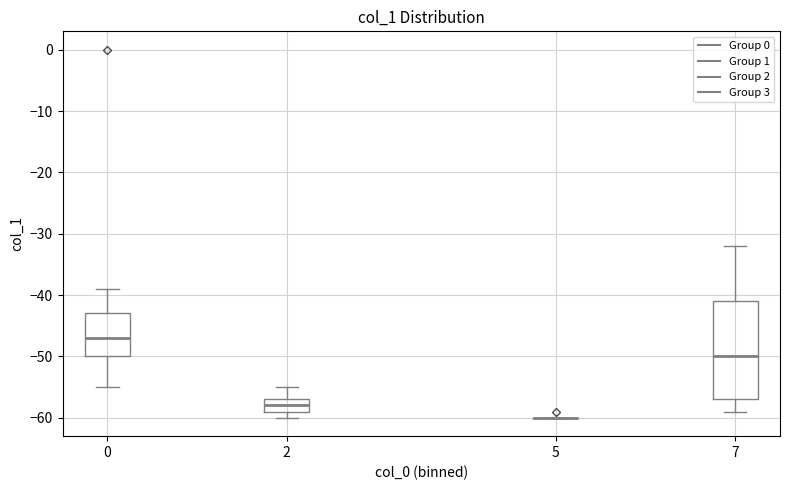

Where does the upper whisker of the box at x = 0 end on the y-axis? The values are not printed on the chart, so give them approximately, as read against the axis.

-39